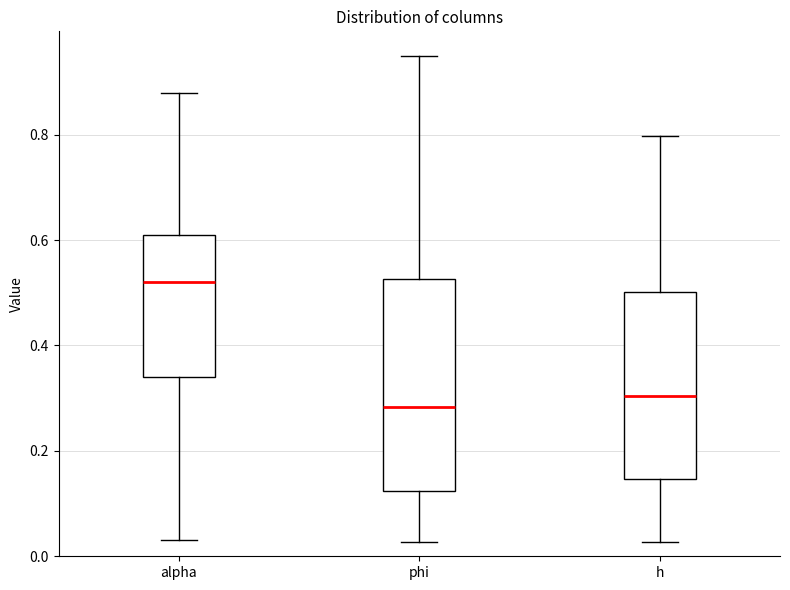

Where is the lower edge of the box for h on the y-axis? The values are not printed on the chart, so give them approximately, as read against the axis.

0.14